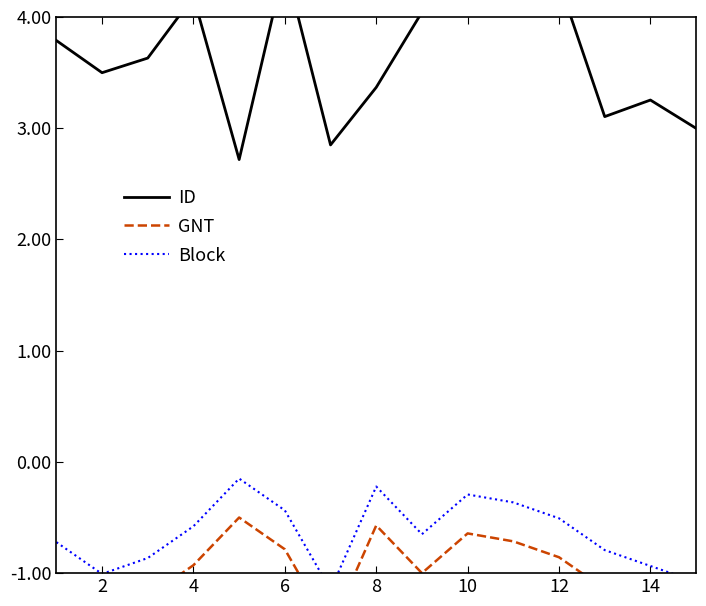

Reading left to right, transcribe all the data shown in this chart.

ID: 3.8	3.5	3.6	4.2	2.7	4.5	2.8	3.4	4.0	4.7	4.6	4.3	3.1	3.3	3.0
GNT: -1.1	-1.4	-1.2	-0.9	-0.5	-0.8	-1.5	-0.6	-1.0	-0.6	-0.7	-0.9	-1.1	-1.3	-1.4
Block: -0.7	-1.0	-0.9	-0.6	-0.2	-0.4	-1.1	-0.2	-0.7	-0.3	-0.4	-0.5	-0.8	-0.9	-1.1